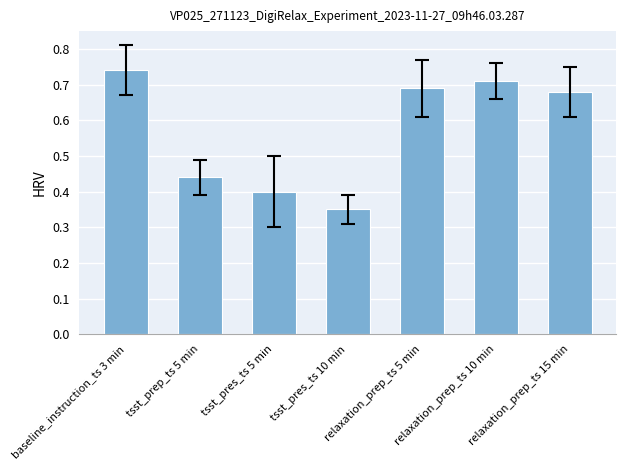

What is the average value?

0.6